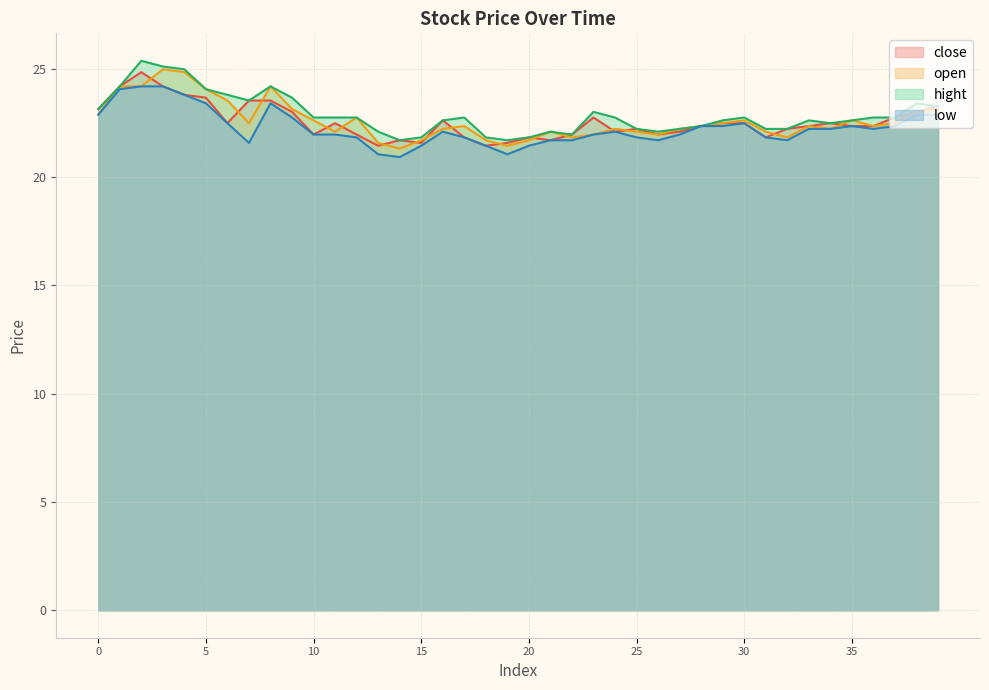

Which series has the widest spread of values?

hight